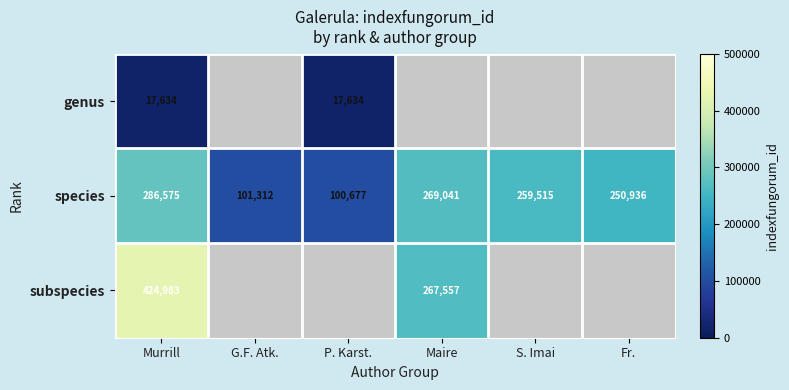

List the labels in order of species value, largest first.

Murrill, Maire, S. Imai, Fr., G.F. Atk., P. Karst.